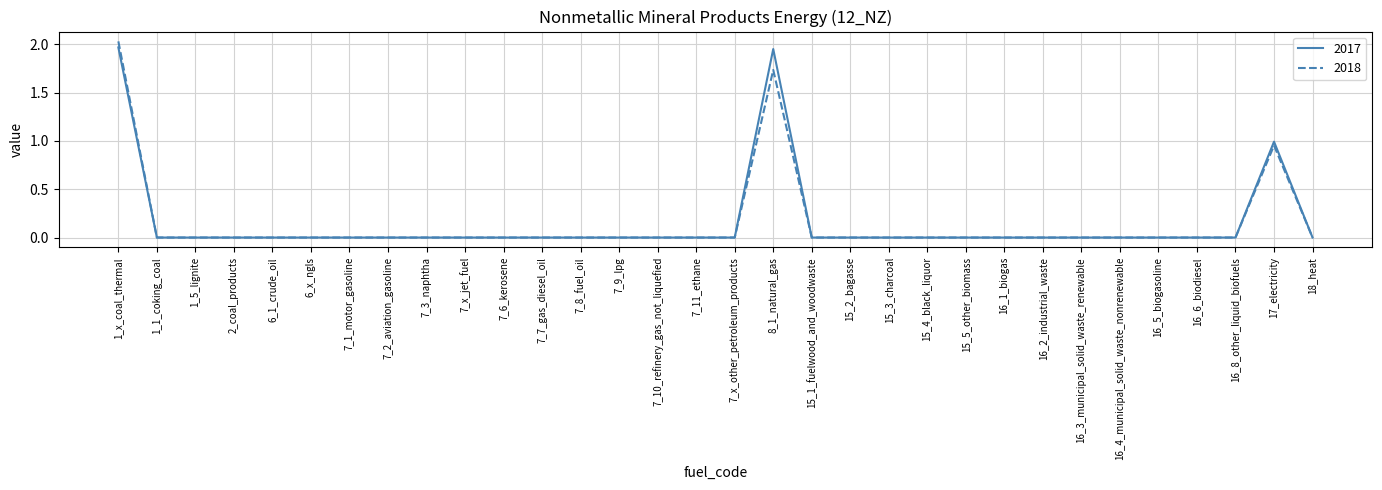

List the series in order of their peak value, highest first.

2018, 2017